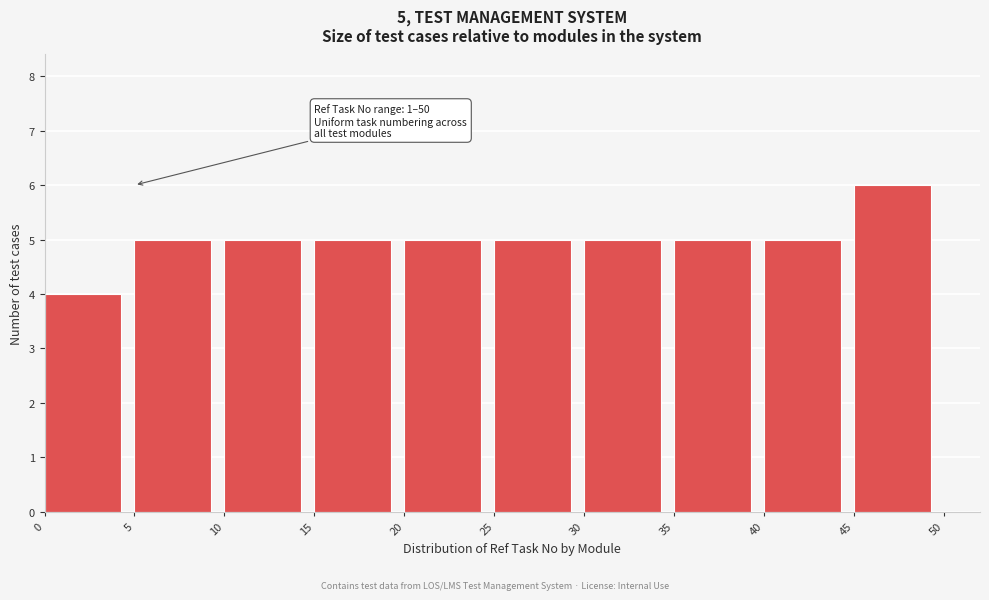

Which range on the x-axis has the tallest bar?

45 to 50